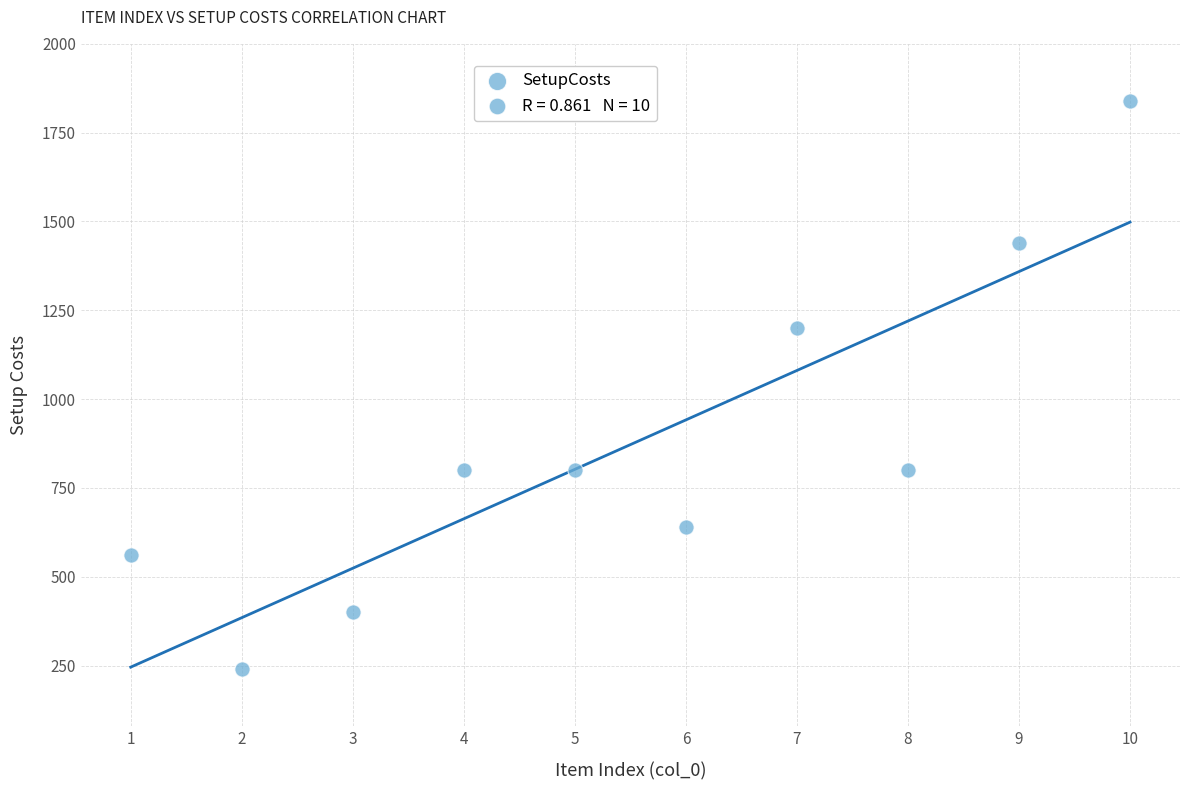

What Y value in the scatter plot is closest to 1040?

1200